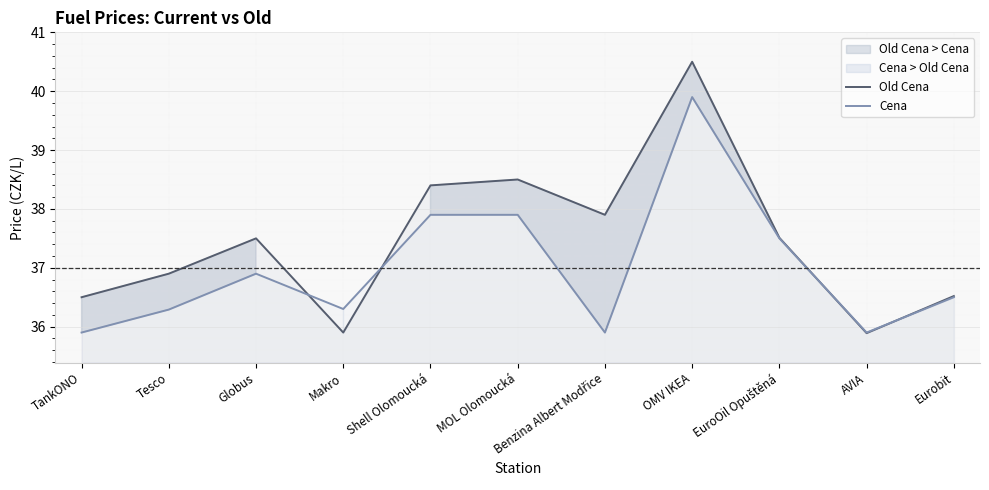

Between Globus and EuroOil Opuštěná, which is larger?

EuroOil Opuštěná